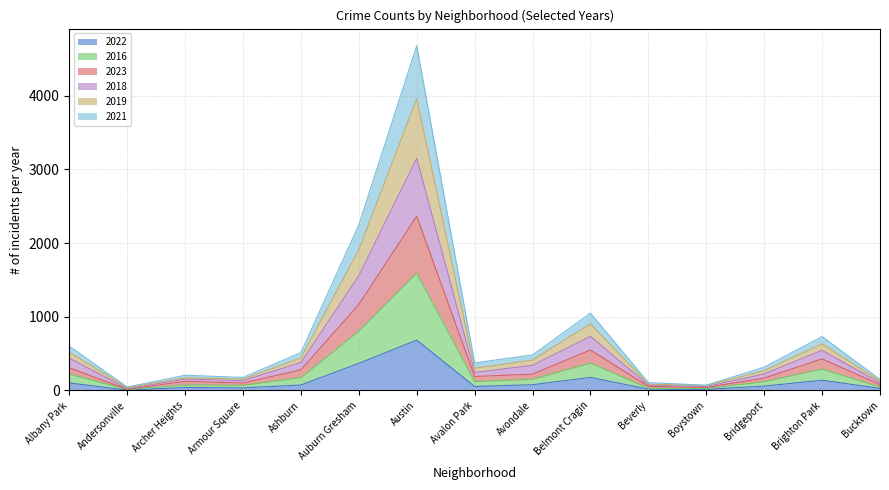

At which category does 2022 reach its first local valley?

Andersonville